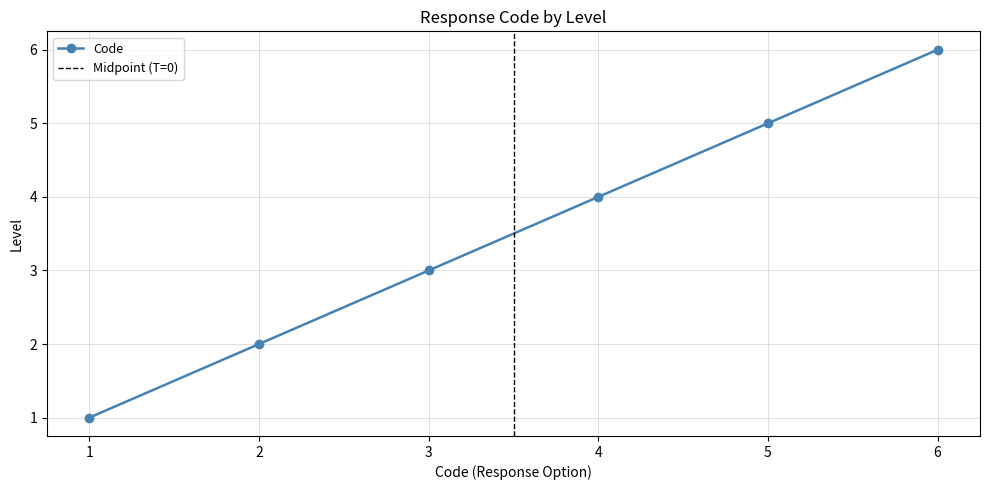

True or false: there are more than 1 points higher than both neighbors.

False